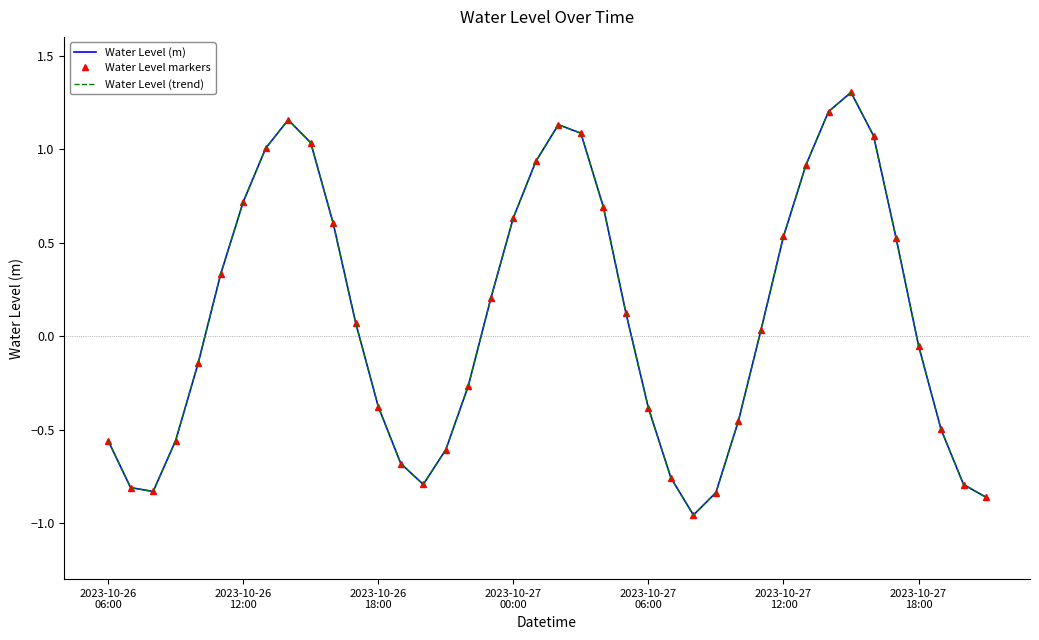

Is this an area chart (filled region under the line)?

No